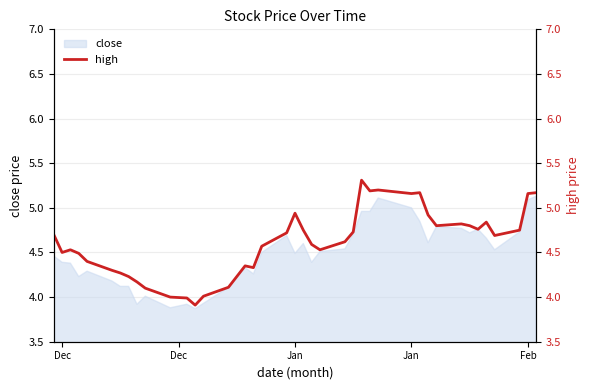

How many points are lower than both their immediate neighbors (excluding endpoints)?

9